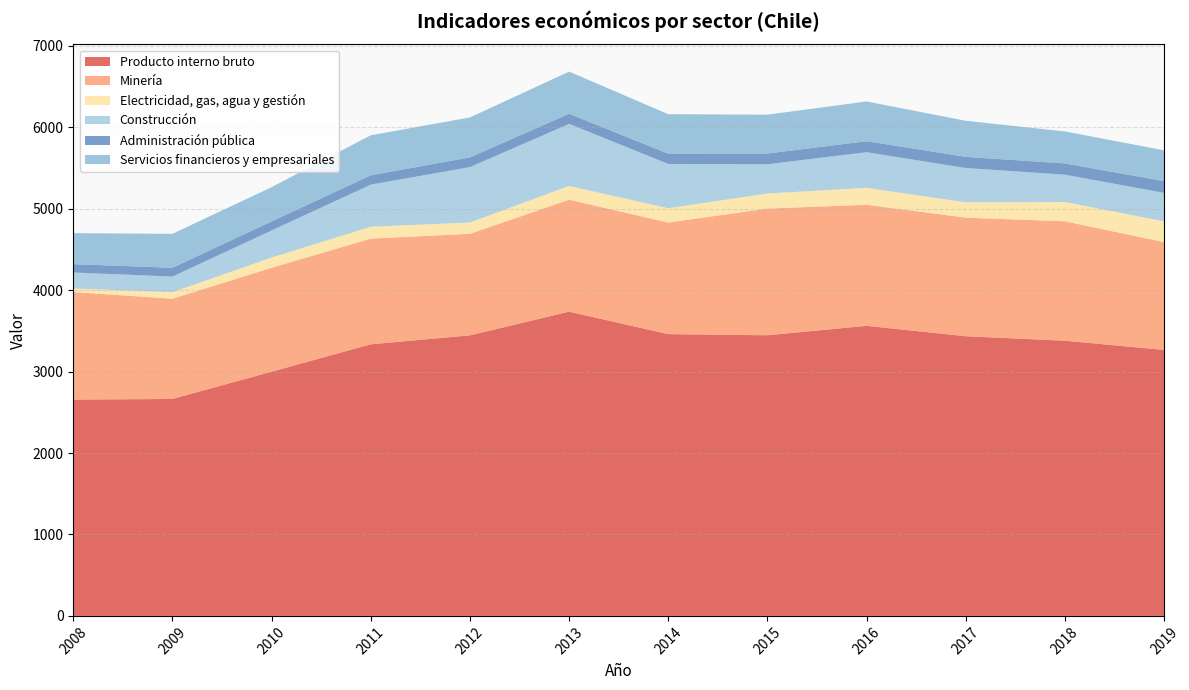

Reading right to left, what are all the values shown in this chart?

Producto interno bruto: 3266	3379	3434	3562	3446	3460	3736	3445	3335	2999	2664	2656
Minería: 1324	1467	1456	1487	1556	1370	1375	1247	1298	1276	1231	1321
Electricidad, gas, agua y gestión: 255	236	189	207	185	176	169	139	146	126	80	44
Construcción: 350	336	421	438	359	544	762	680	517	332	192	196
Administración pública: 144	138	137	135	132	126	124	119	115	111	108	102
Servicios financieros y empresariales: 378	393	443	488	477	485	518	491	491	421	417	381